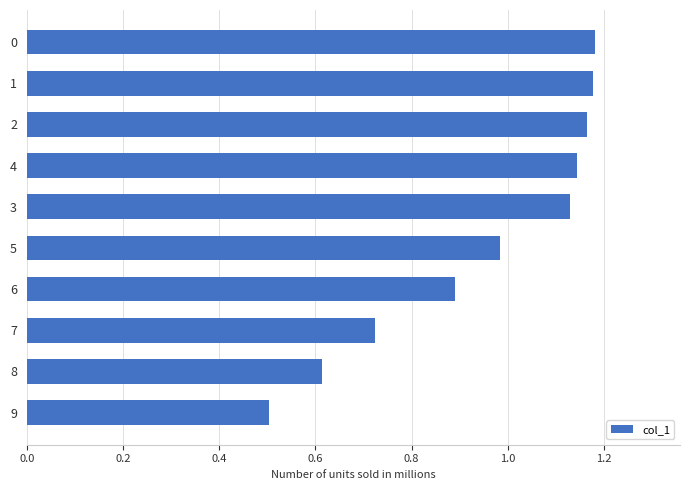

What is the smallest value displayed?

0.5